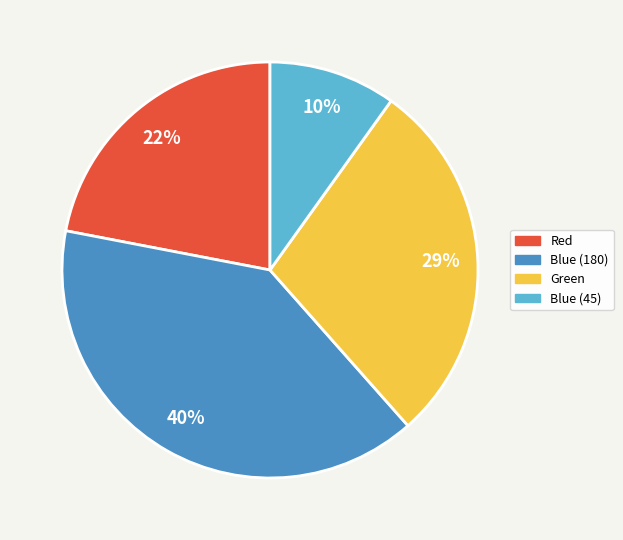

Is the sum of Blue (45) and Green greater than half?

No